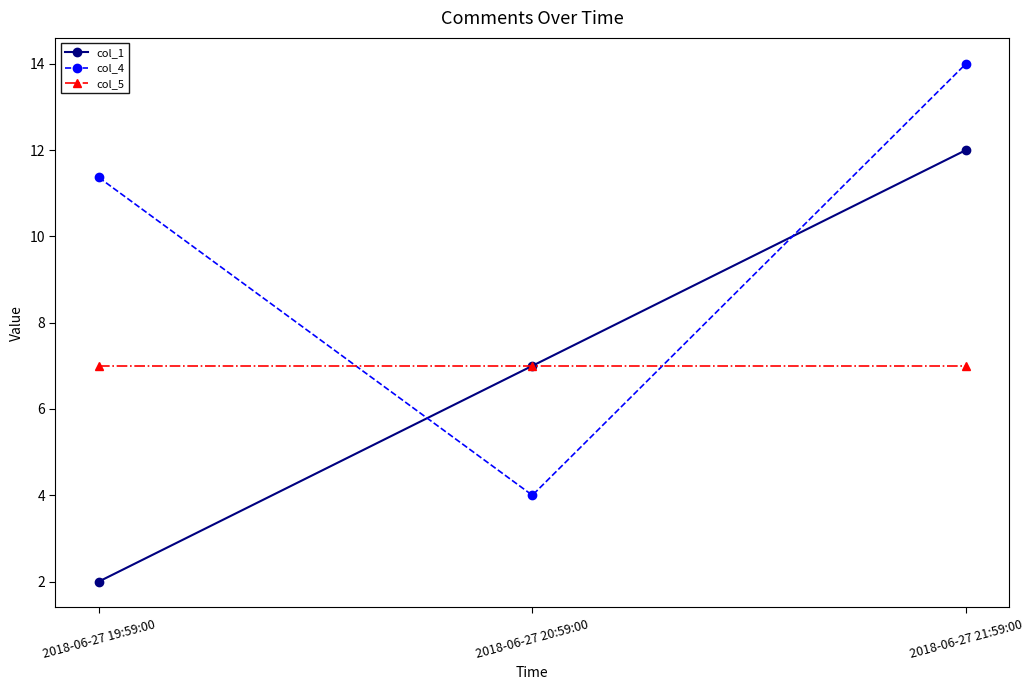

What is the label of the 3rd point from the right?

2018-06-27 19:59:00